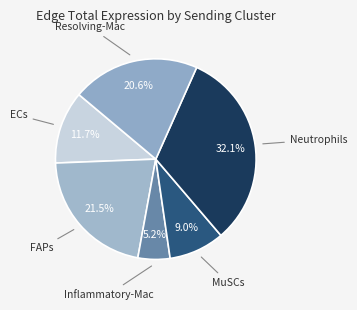

Count the number of slices in the pie.

6